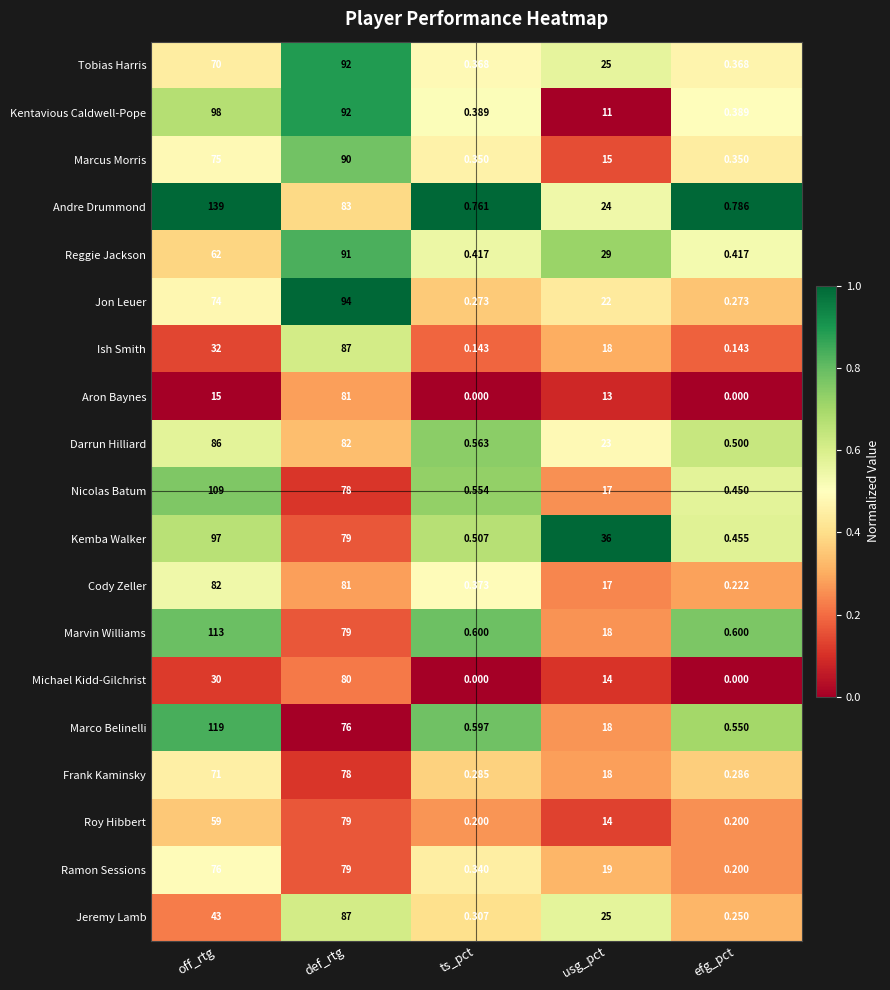

Where does the Jeremy Lamb series first go above 25?

off_rtg